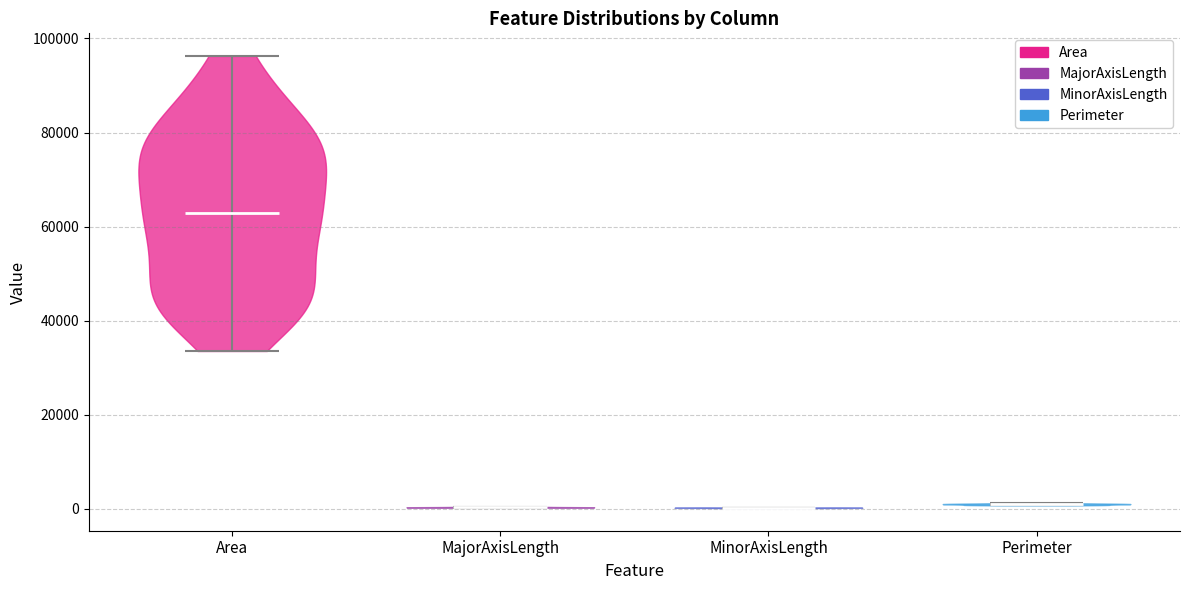

Reading left to right, read every violin against the y-axis: where its median line is, and the lowest and highest points it reaches. The values are not printed on the chart, so give them approximately, as read against the axis.

Area: median line 62000, lowest point 34000, highest point 96000
MajorAxisLength: median line 0, lowest point 0, highest point 0
MinorAxisLength: median line 0, lowest point 0, highest point 0
Perimeter: median line 0, lowest point 0, highest point 2000